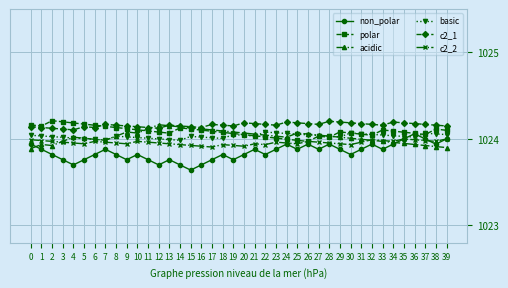

True or false: c2_1 has more than 1 points higher than both neighbors.

True